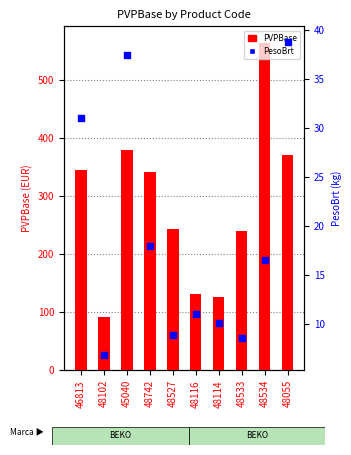

Which series has the largest Y range (max minus min)?

PVPBase